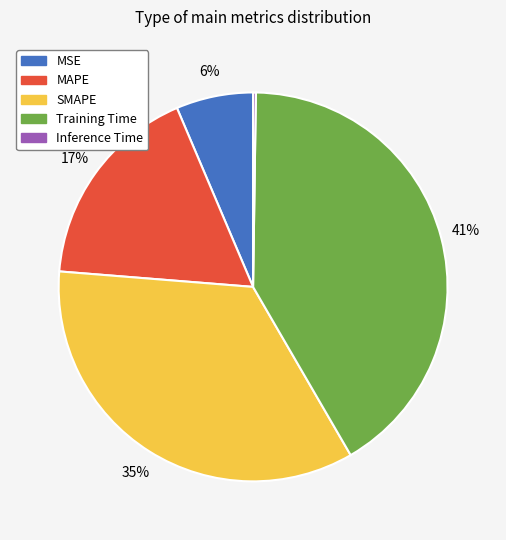

Does MAPE account for over 50% of the chart?

No